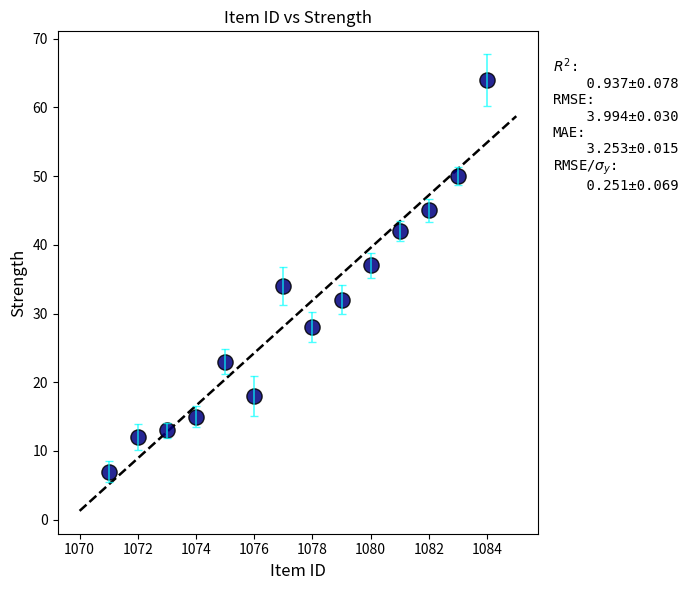

What Y value in the scatter plot is closest to 35?

34